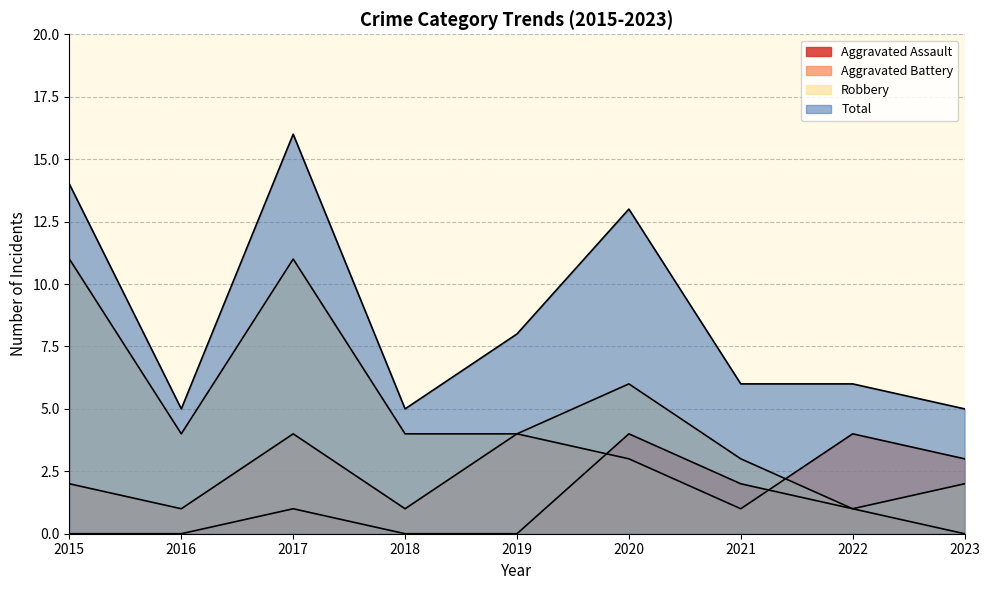

At how many categories does at least one series exceed 12?

3